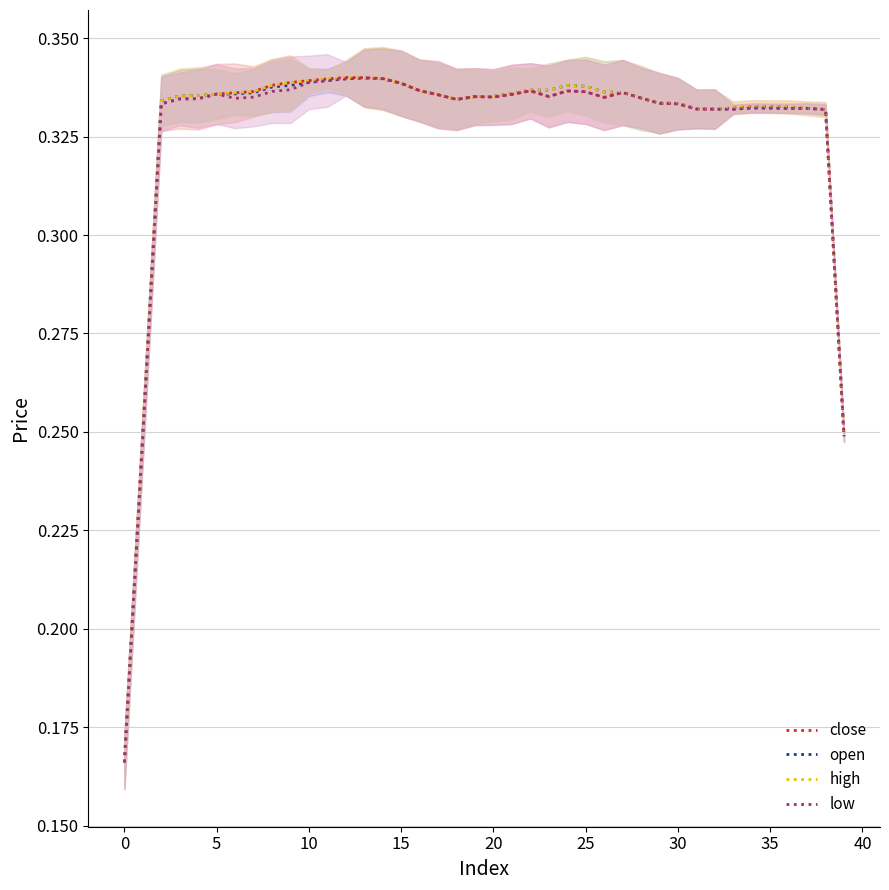

What value does the high series have at 37?

0.3